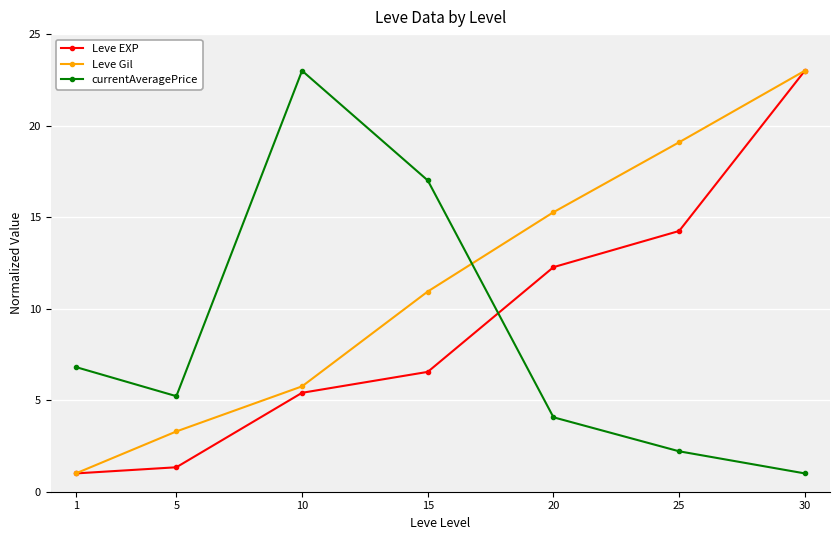

How many values in the Leve EXP series exceed 6?

4